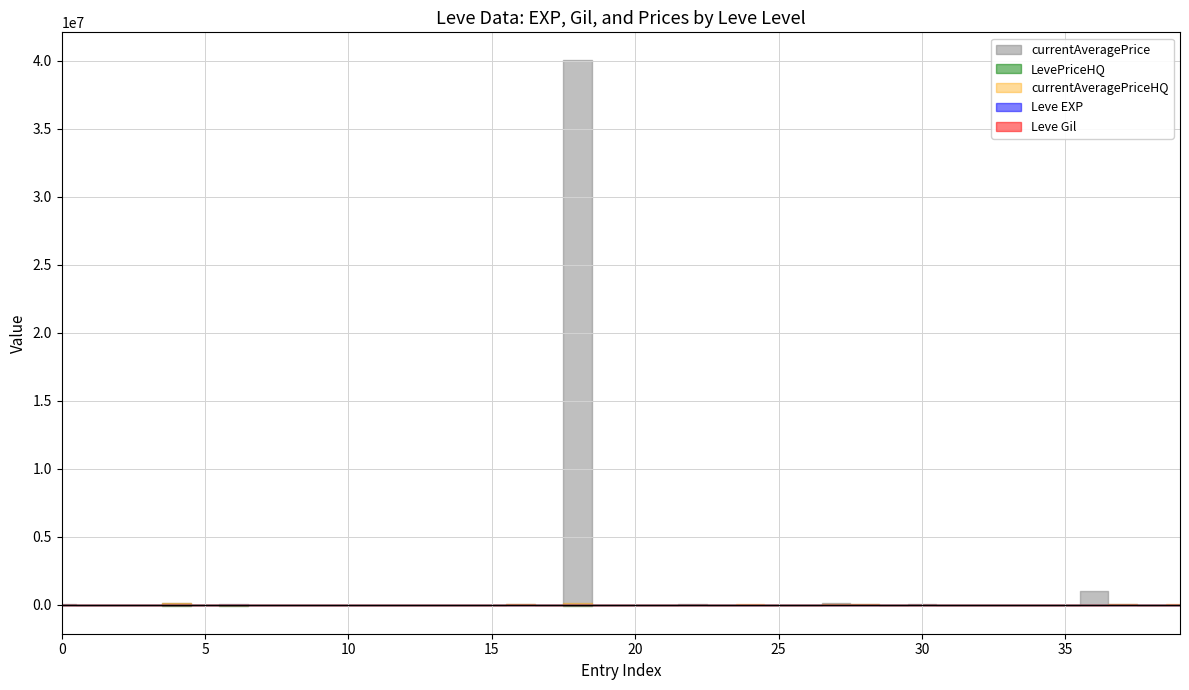

How many lines are shown in the chart?

5